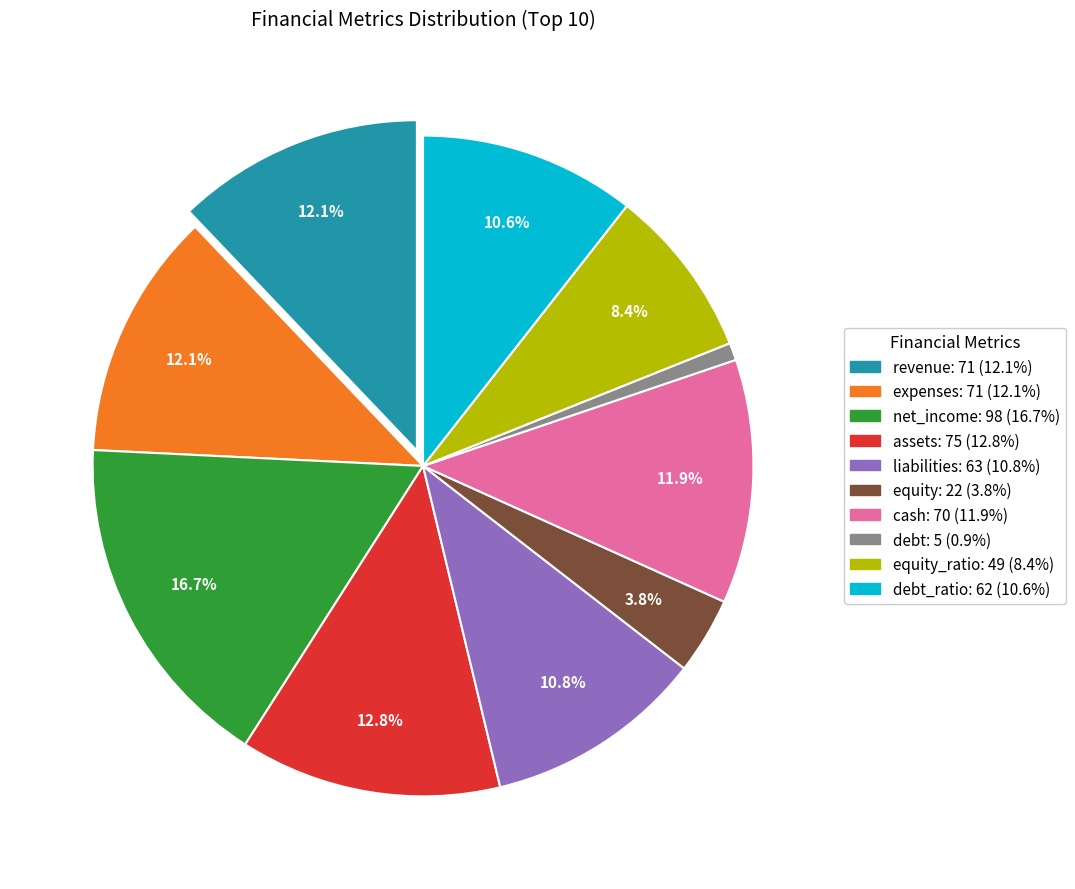

Does any single category account for the majority?

No